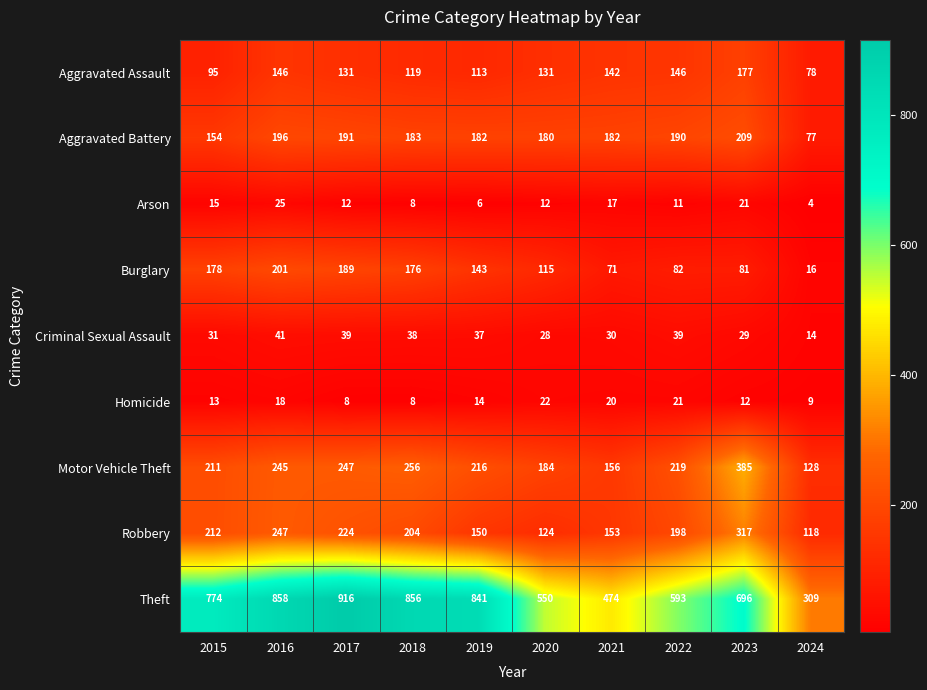

At which label does Burglary reach its peak?

2016